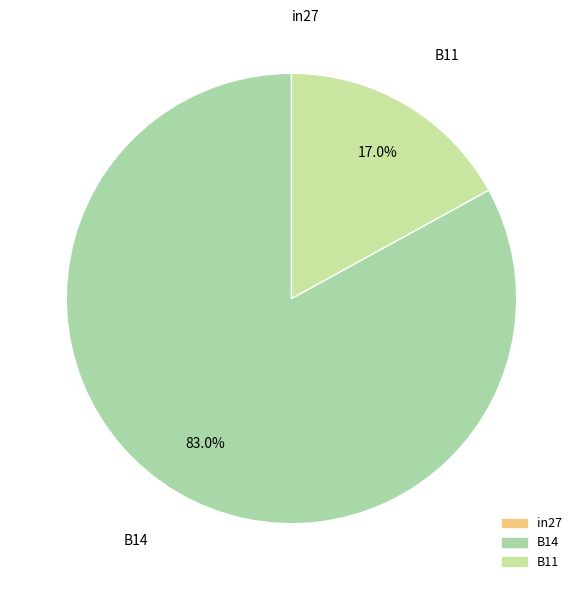

Which category has the biggest portion of the pie?

B14